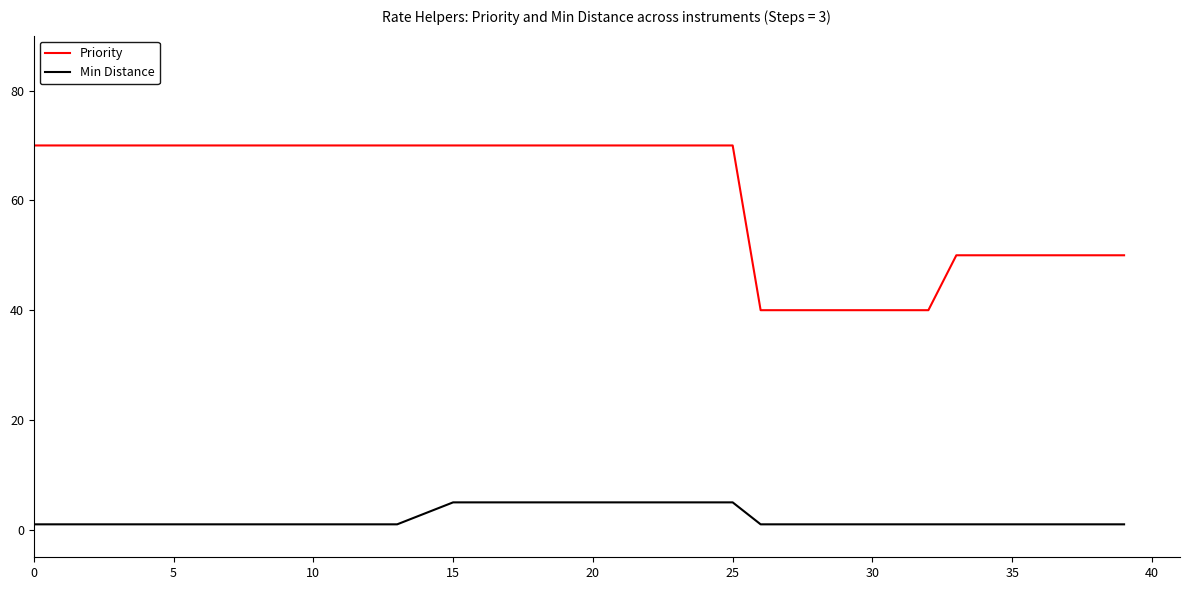

True or false: Min Distance and Priority intersect in this chart.

False